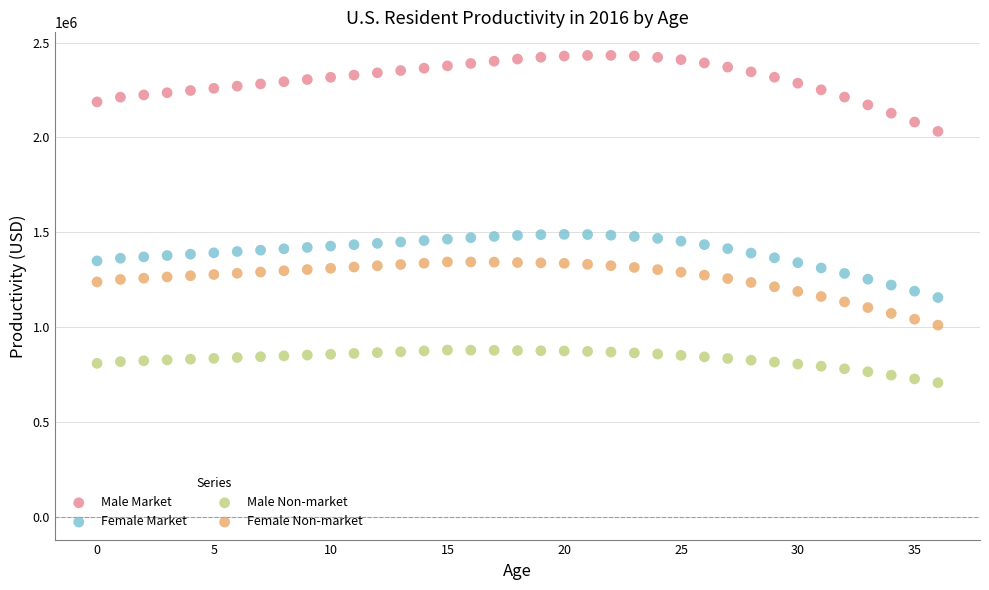

Which series contains the lowest Y value?

Male Non-market